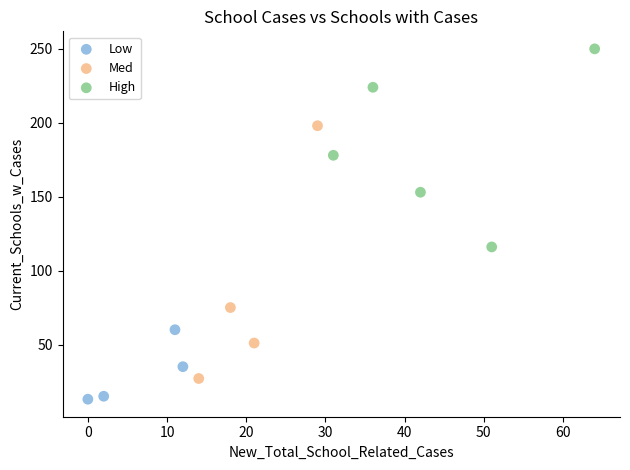

Which series has the largest Y range (max minus min)?

Med